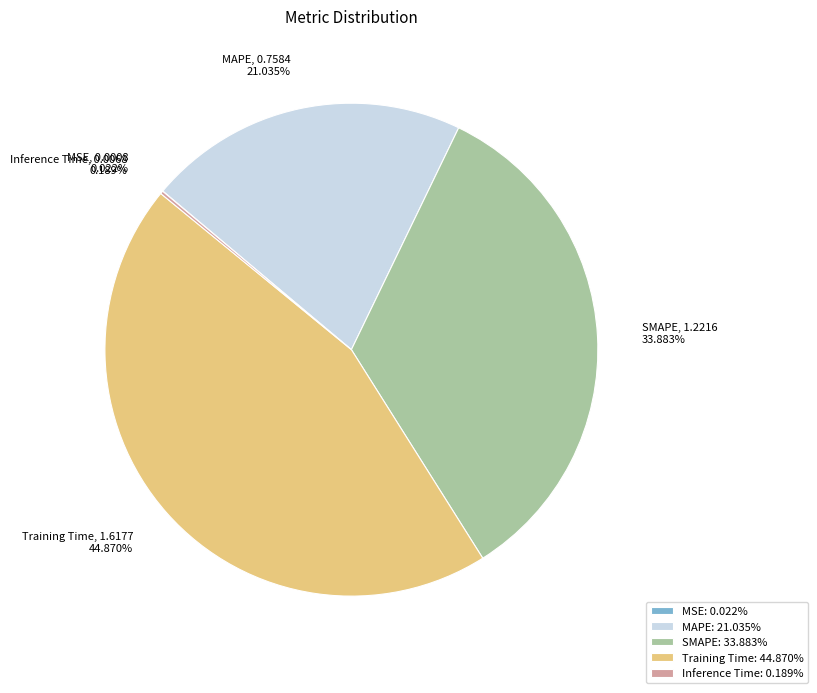

To the nearest percent, what portion does SMAPE represent?

34%